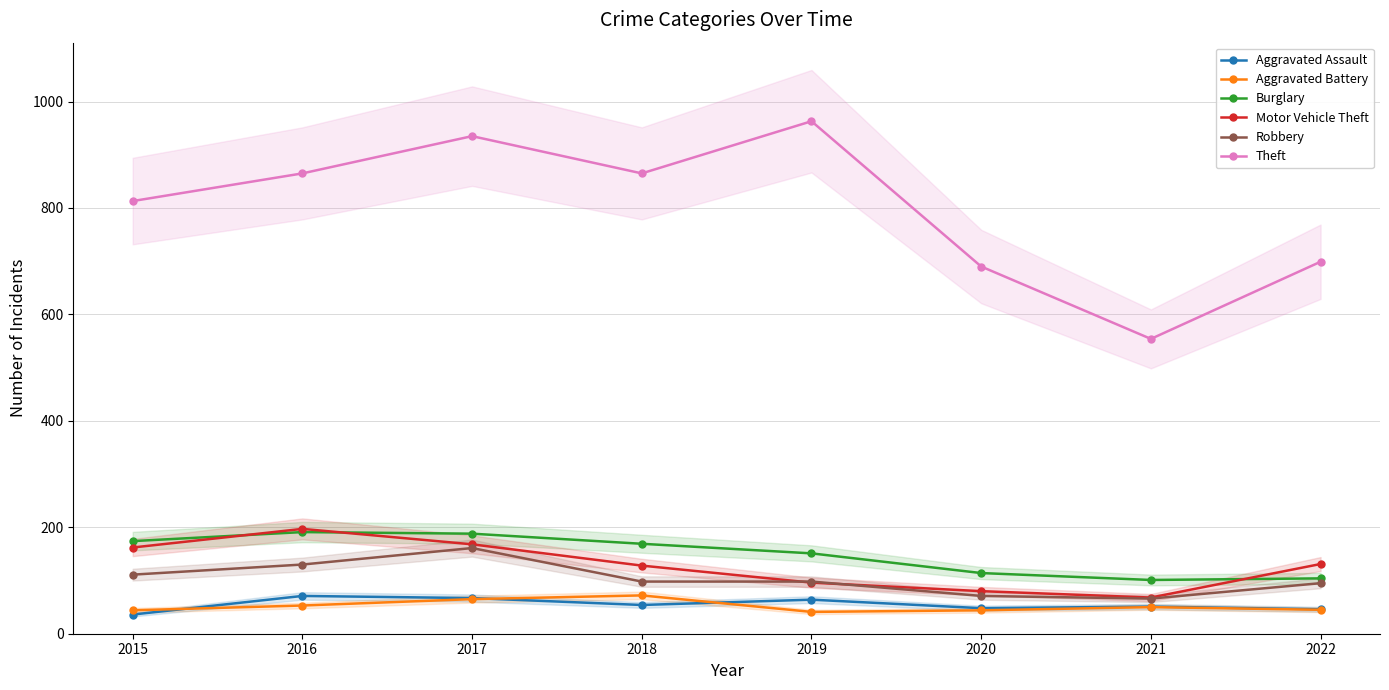

Is it true that Robbery equals 111 at 2015?

True